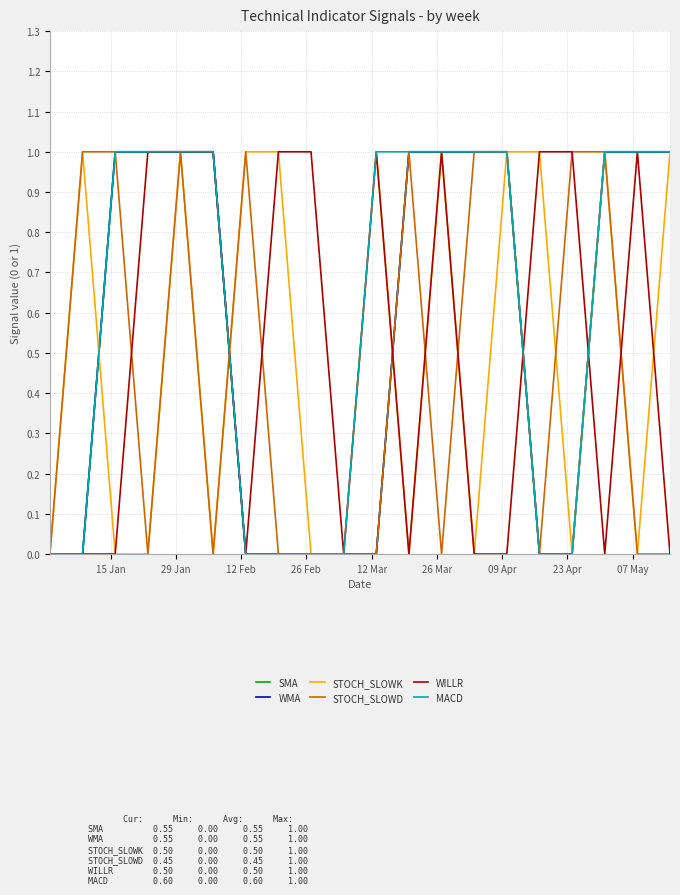

Does the chart have visible grid lines?

Yes